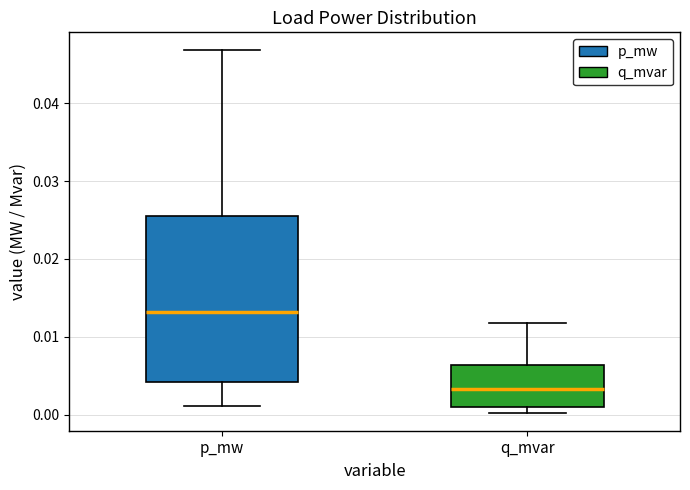

Reading left to right, transcribe this box plot: for each box, give where its median line is, the range the box spans, and where its two whiskers end, as read against the y-axis. The values are not printed on the chart, so give them approximately, as read against the axis.

p_mw: median 0.013, box 0.004 to 0.026, whiskers 0.001 to 0.047
q_mvar: median 0.003, box 0.001 to 0.006, whiskers 0.000 to 0.012